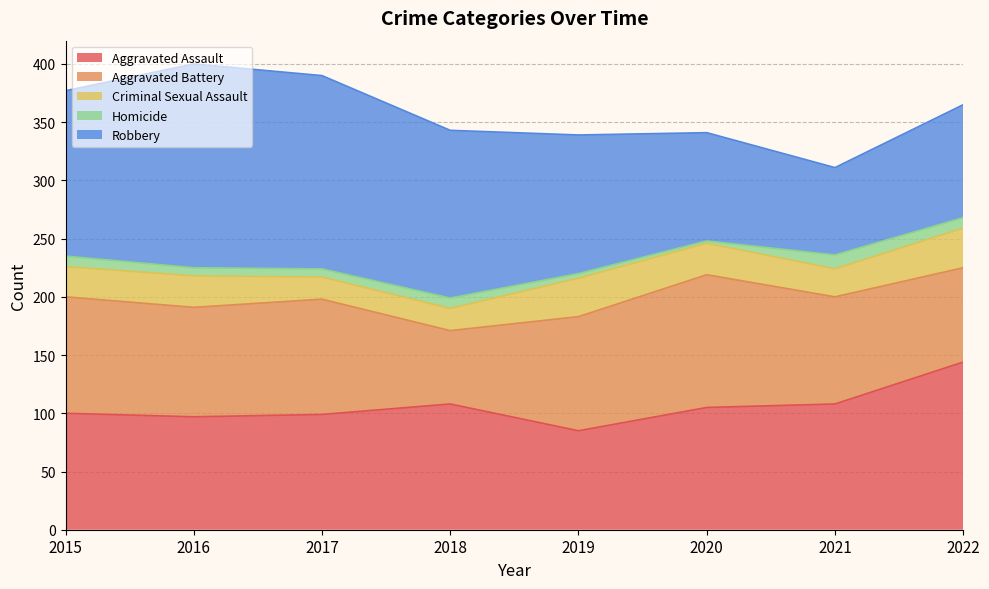

Is the value of Aggravated Assault at 2019 greater than the value of Aggravated Battery at 2017?

No